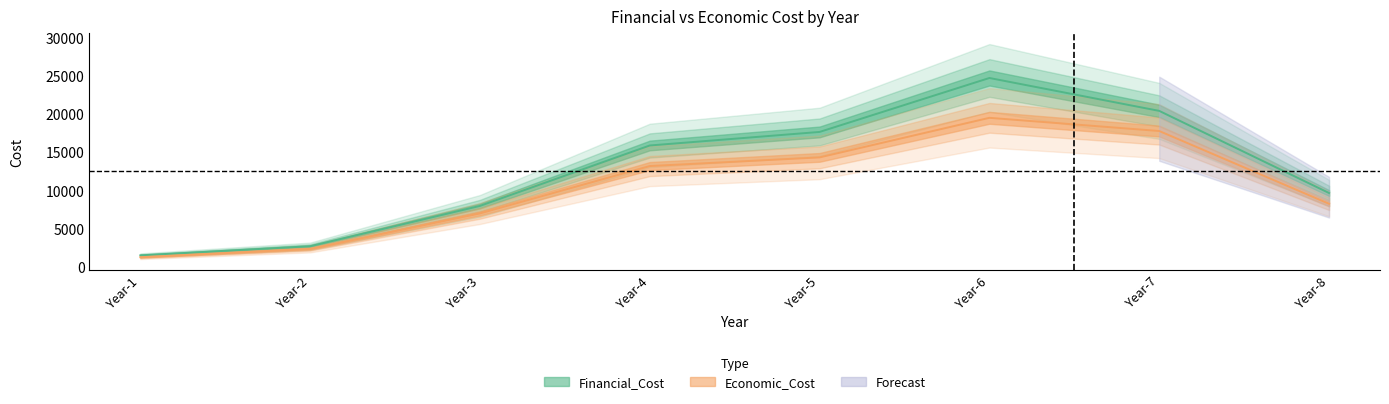

Reading left to right, extract all data points from this chart.

Financial_Cost: Year-1=1456.3	Year-2=2652.9	Year-3=7942.7	Year-4=15866.4	Year-5=17642.4	Year-6=24717.1	Year-7=20403.2	Year-8=9631.0
Economic_Cost: Year-1=1212.7	Year-2=2302.3	Year-3=6957.1	Year-4=13167.2	Year-5=14304.0	Year-6=19492.8	Year-7=17763.2	Year-8=8221.0